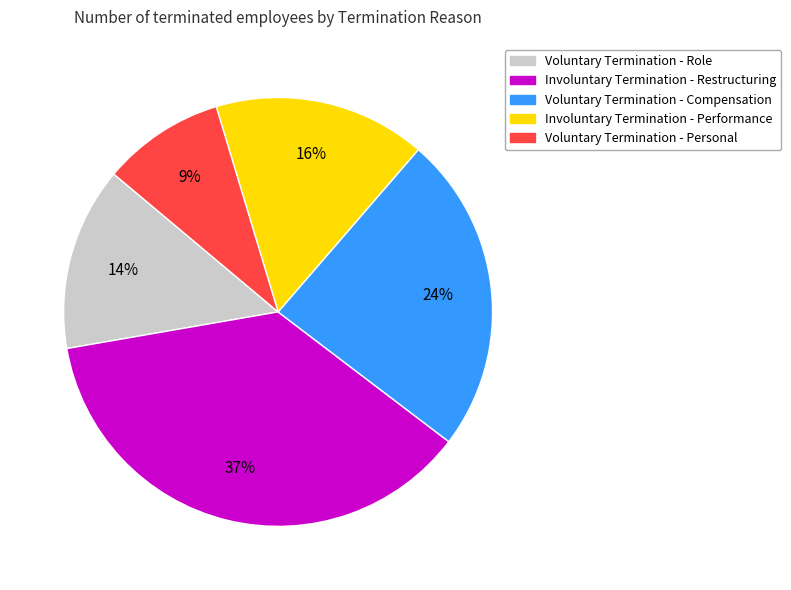

The Involuntary Termination - Performance slice represents 16% of the pie. True or false?

True